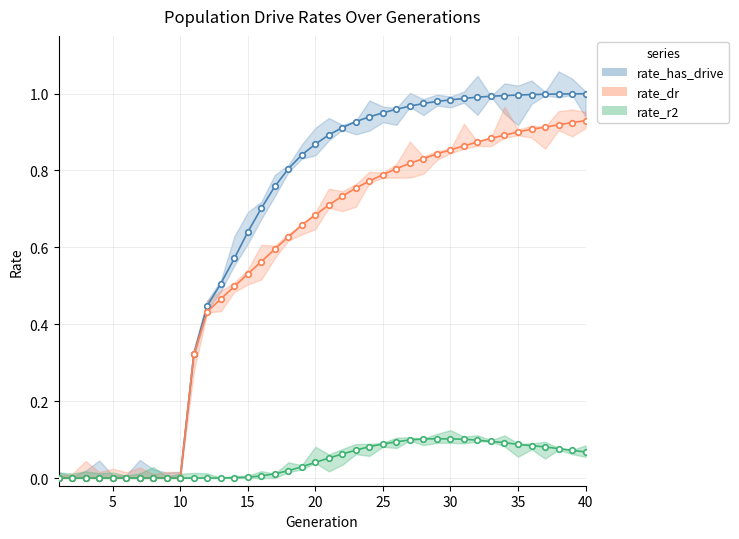

Where is rate_r2 nearest to the value 0?

1